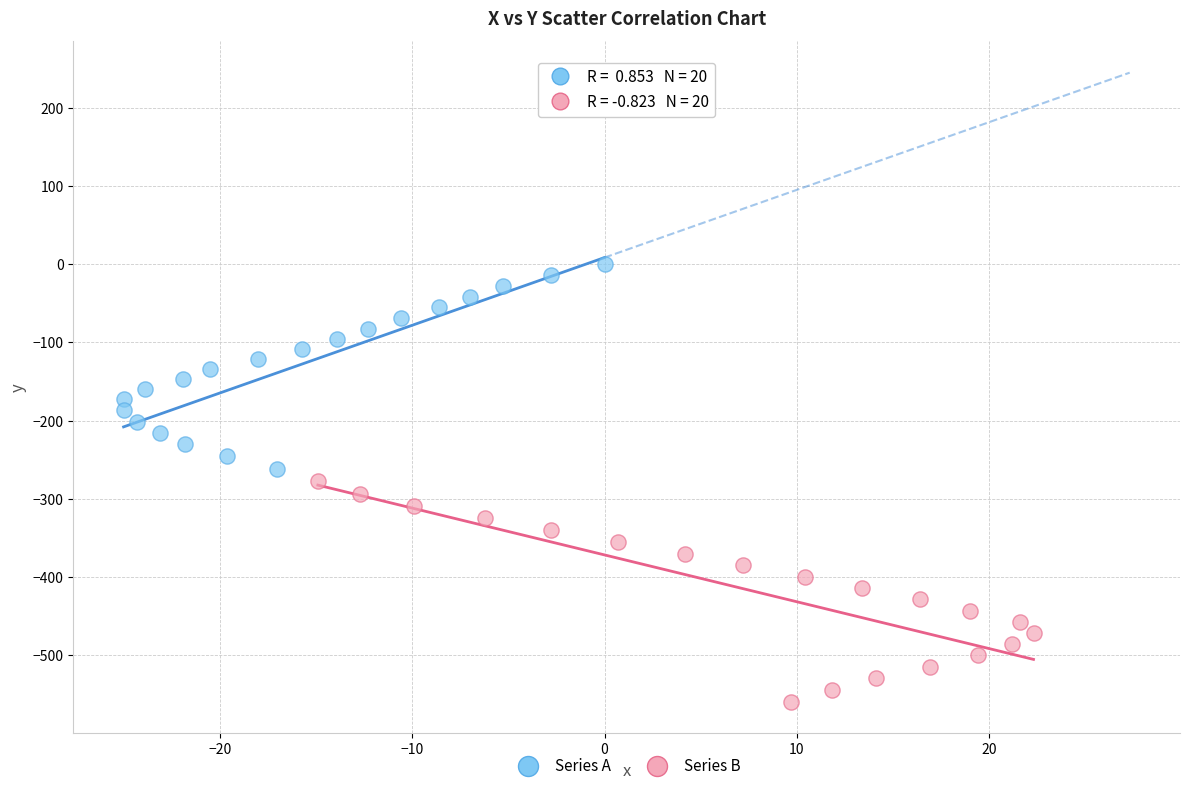

Which series contains the lowest Y value?

Series B